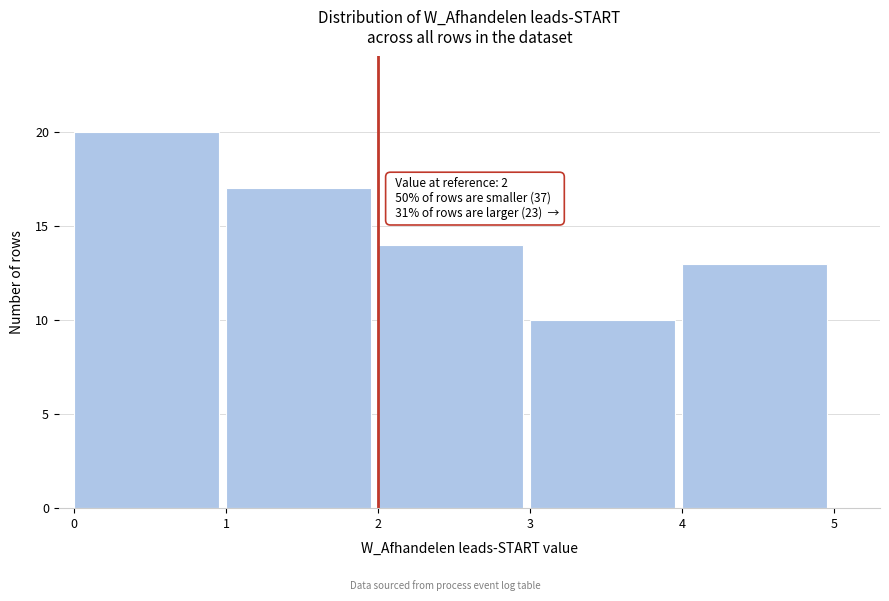

Which range on the x-axis has the tallest bar?

0 to 1